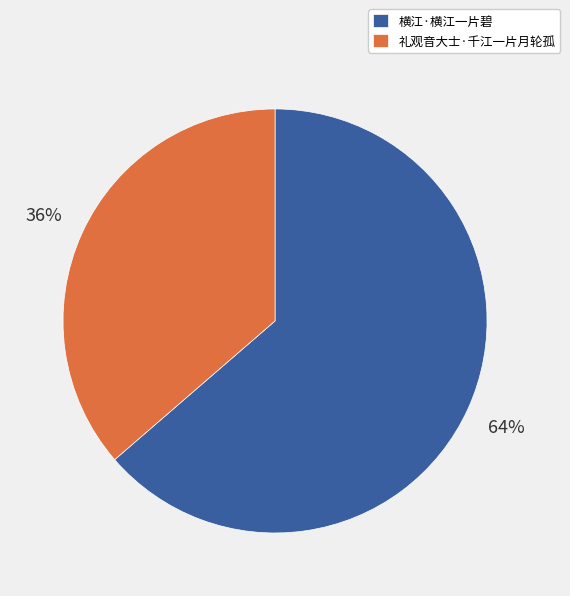

Which has a higher value, 横江·横江一片碧 or 礼观音大士·千江一片月轮孤?

横江·横江一片碧